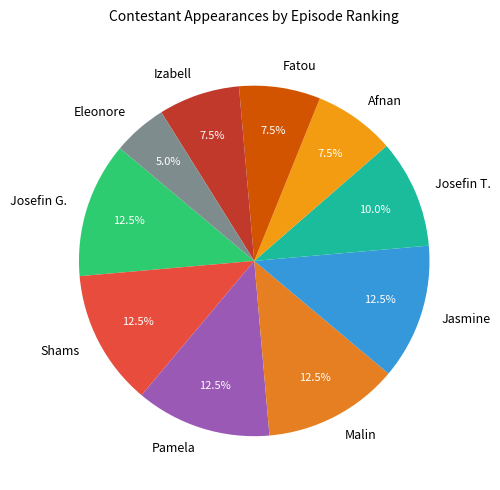

Is the sum of Malin and Fatou greater than half?

No